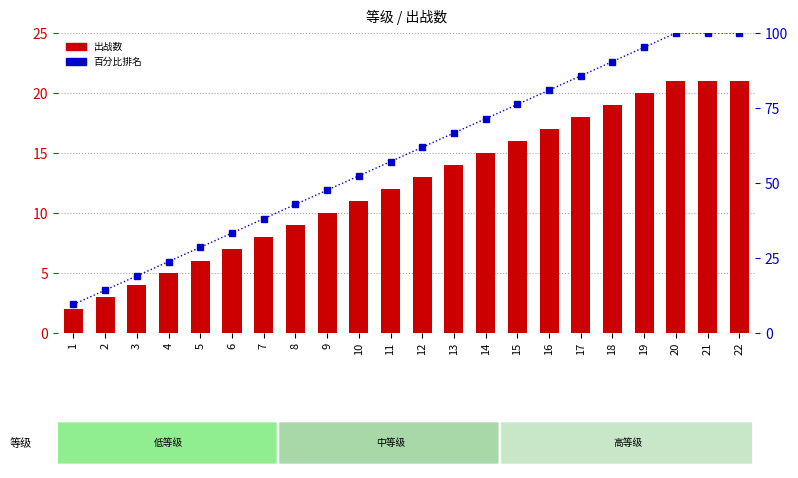

Are the bars grouped side by side (vs. stacked)?

Yes